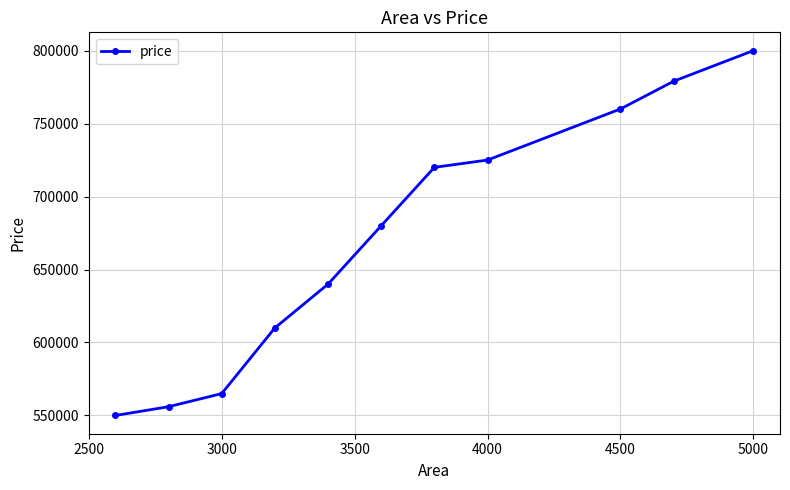

True or false: the data has more than 2 interior local peaks.

False